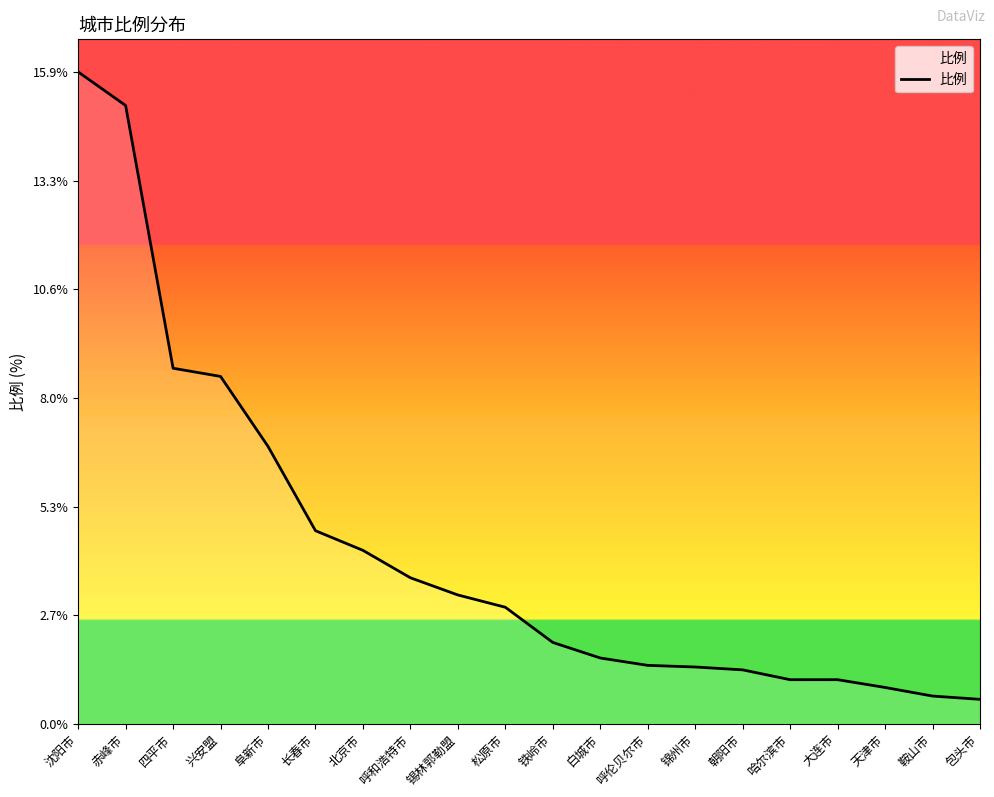

What is the difference between the maximum and minimum values?

15.3